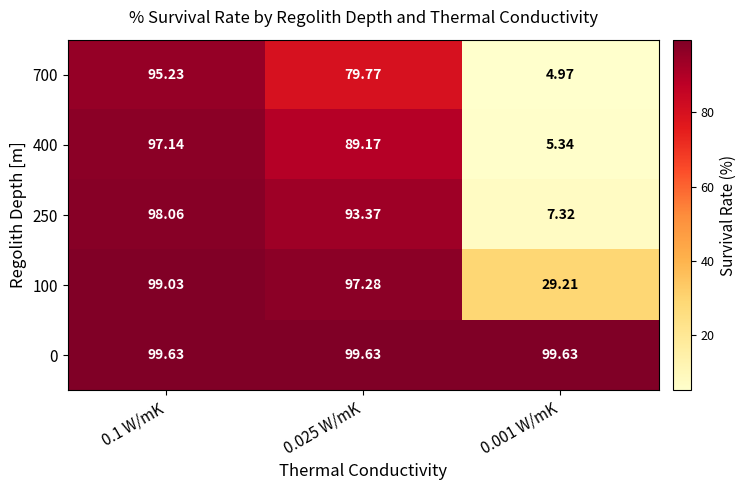

Between 0.025 W/mK and 0.001 W/mK, which series saw the biggest shift?

250